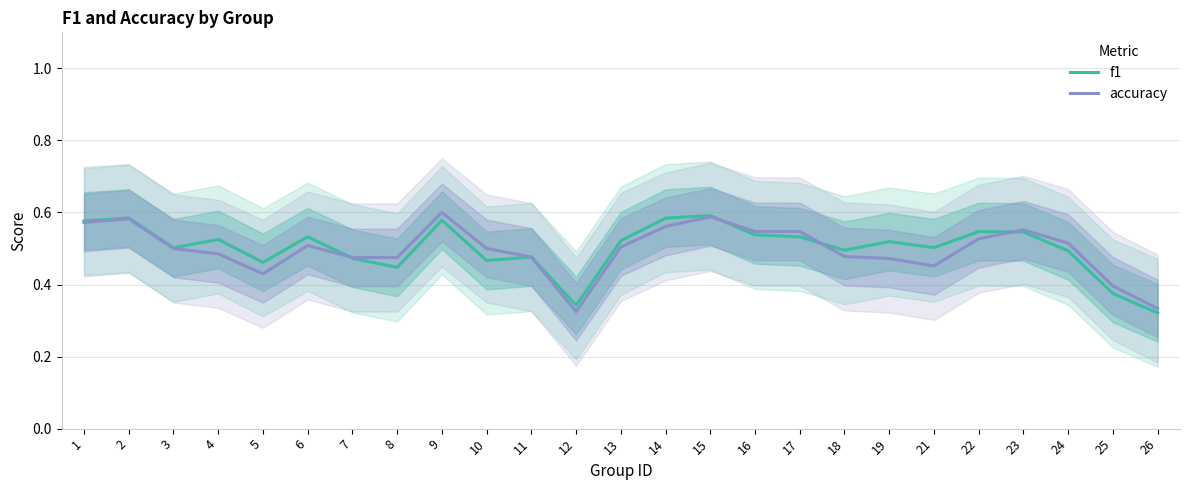

Which label corresponds to the largest value in the chart?

9